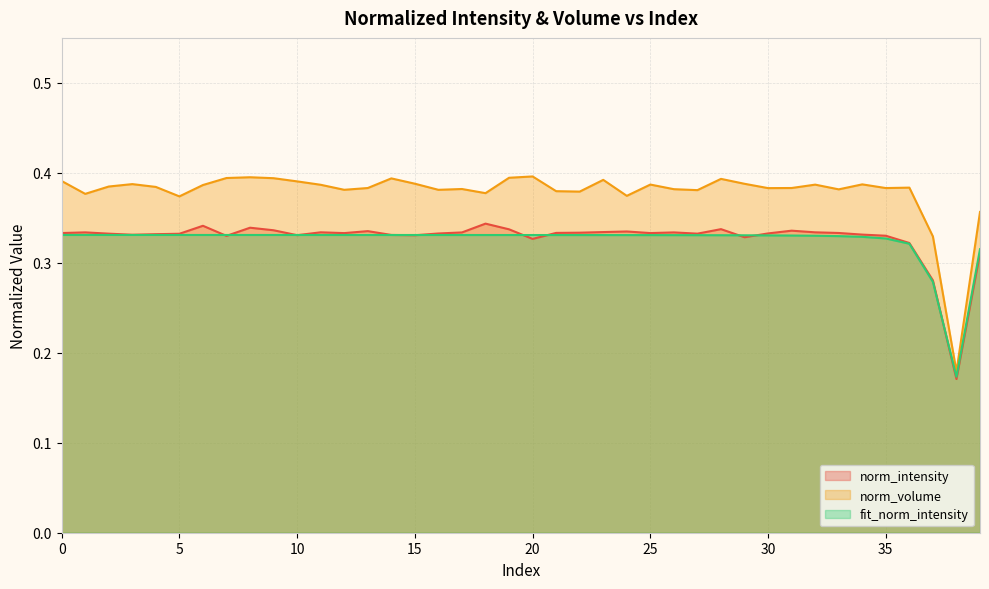

What is the approximate value of fit_norm_intensity at 21?

0.3